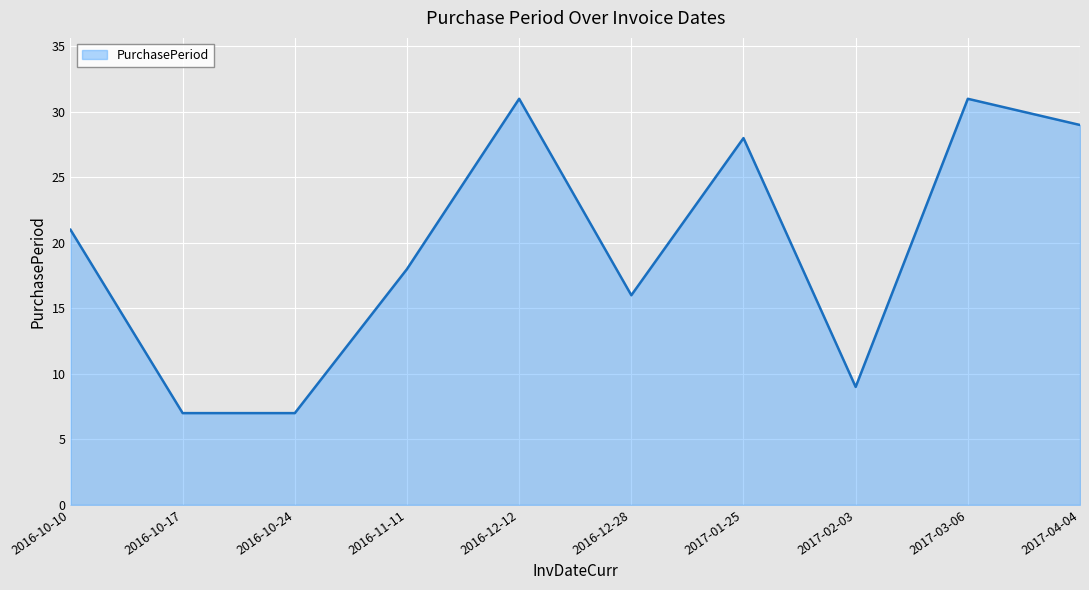

What is the difference between the maximum and second lowest values?

24